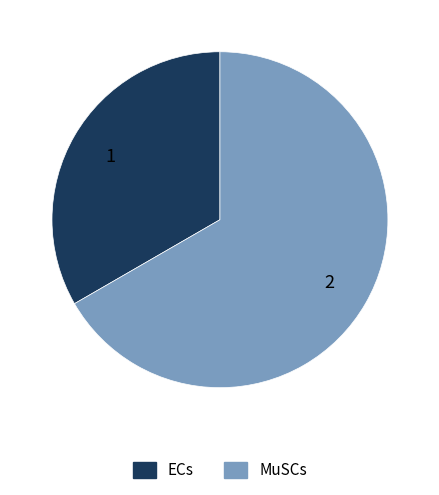

Is it true that MuSCs is 67% of the pie?

True